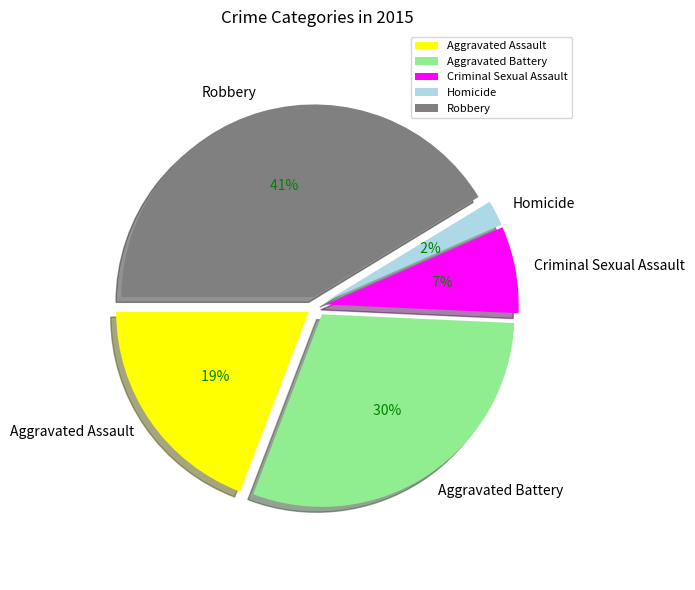

Do Criminal Sexual Assault and Aggravated Assault together represent more than half of the pie?

No